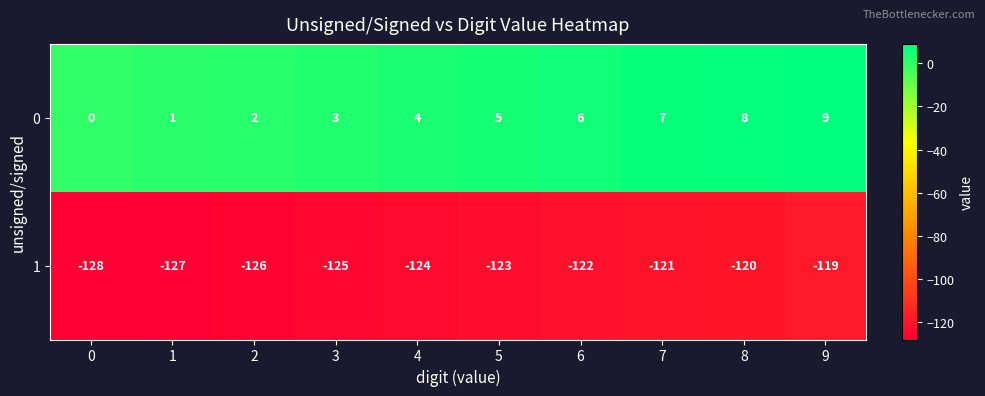

The value of 0 at 5 is 7. True or false?

False